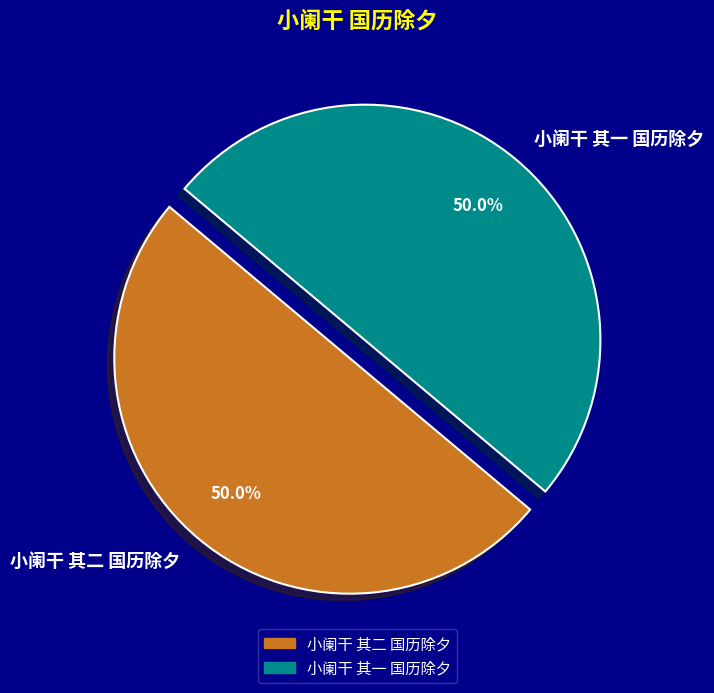

To the nearest percent, what is the combined percentage of 小阑干 其二 国历除夕 and 小阑干 其一 国历除夕?

100%